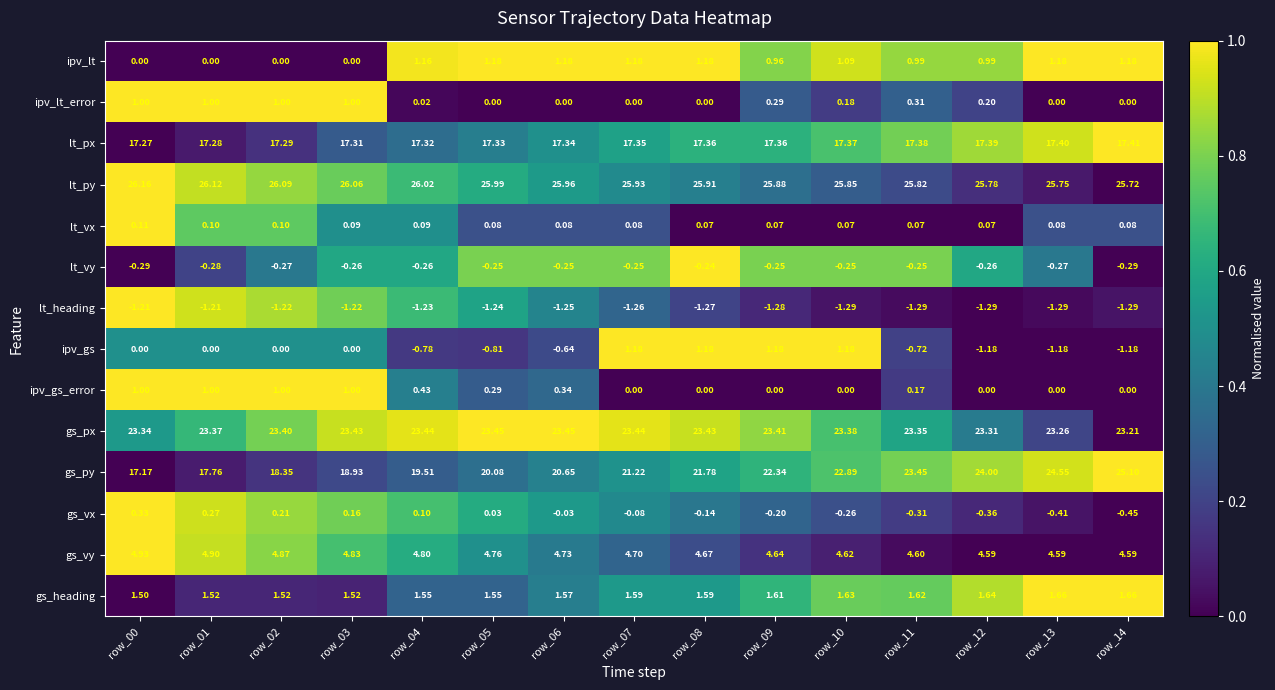

At which category is the sum across all series the highest?

row_10